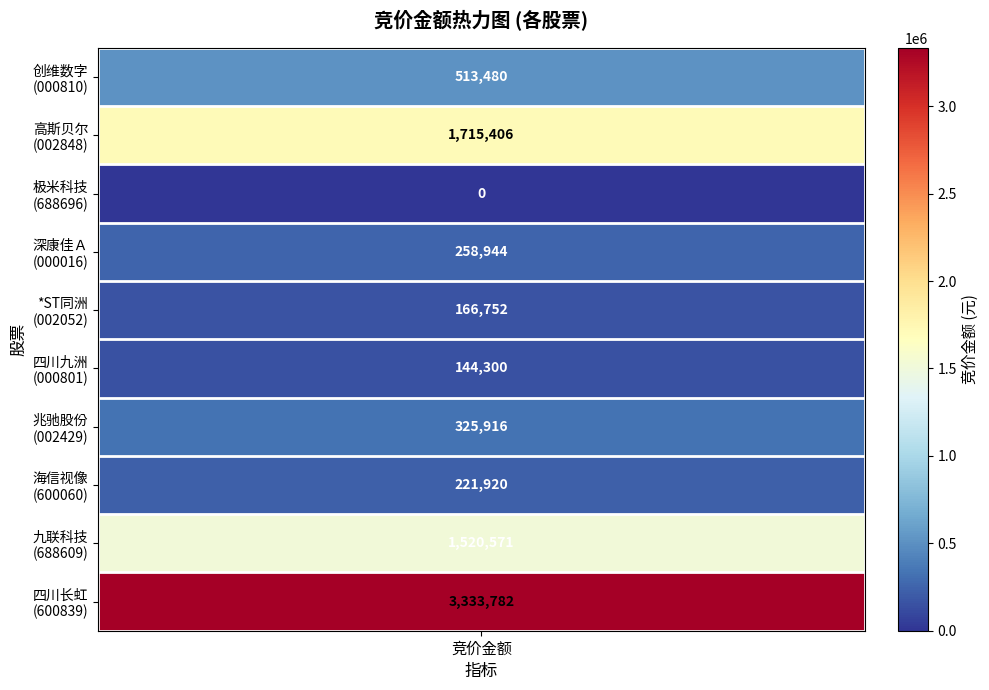

Is it true that the value at 创维数字 is 513480?

True